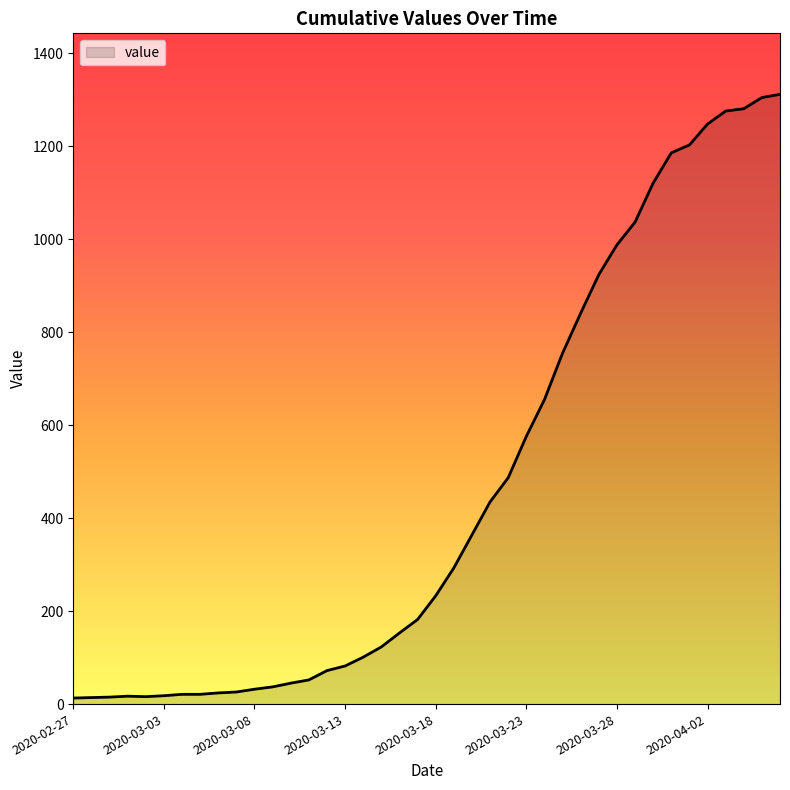

What is the difference between the maximum and minimum values?

1299